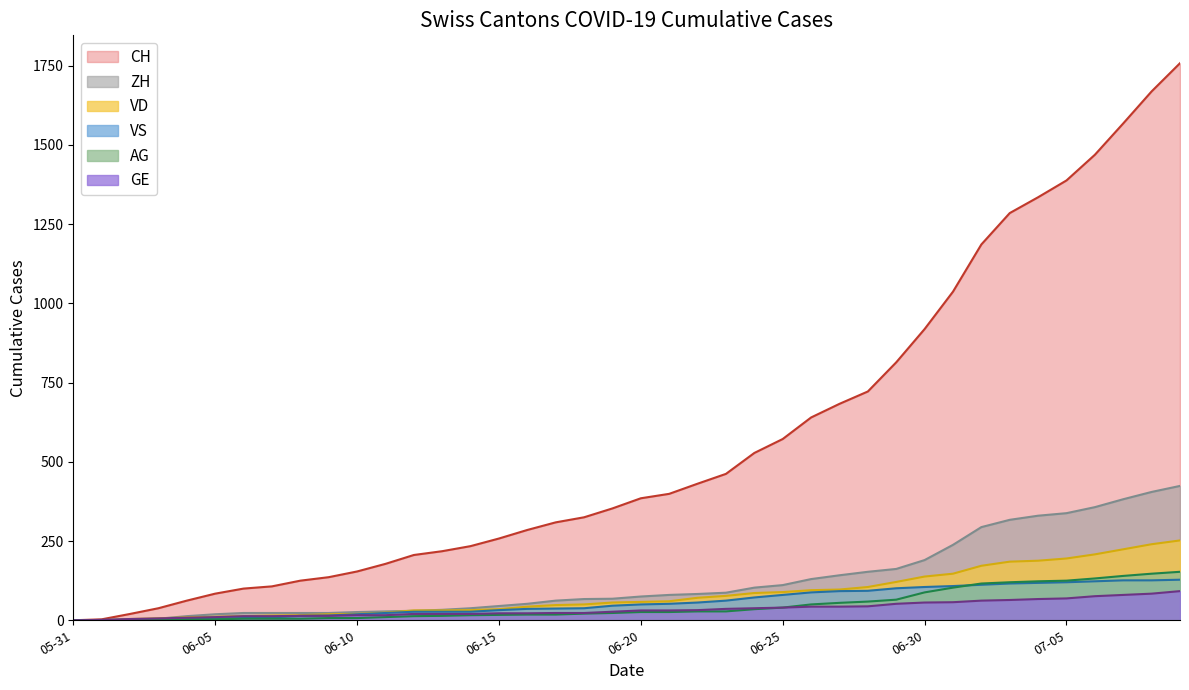

How many positive values does the VS series have?

39